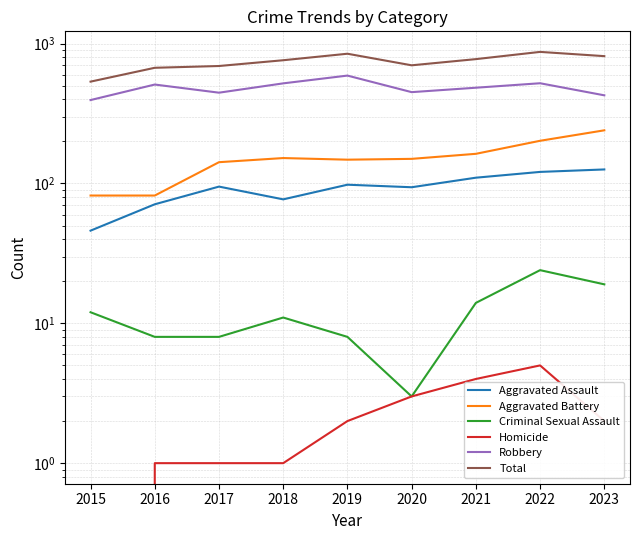

Does the chart have visible grid lines?

Yes